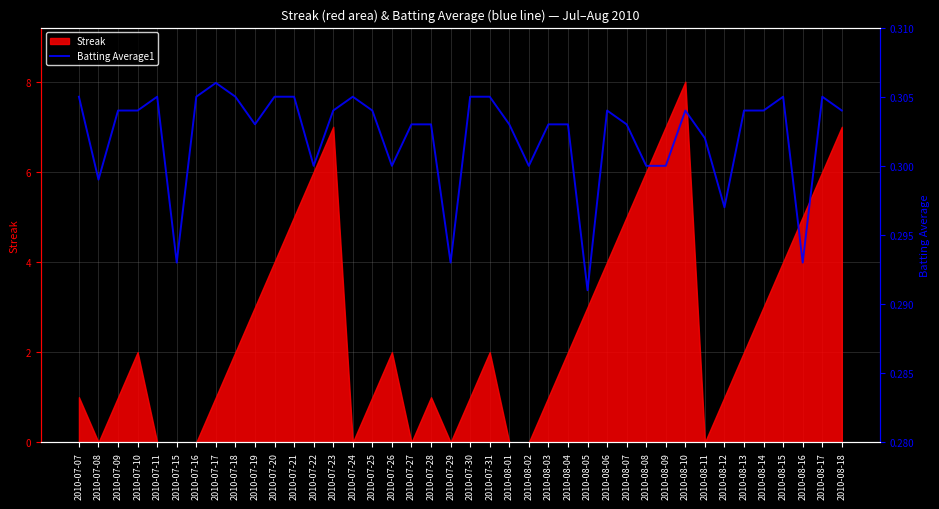

Is it true that the value at 2010-07-18 is 0.1?

False